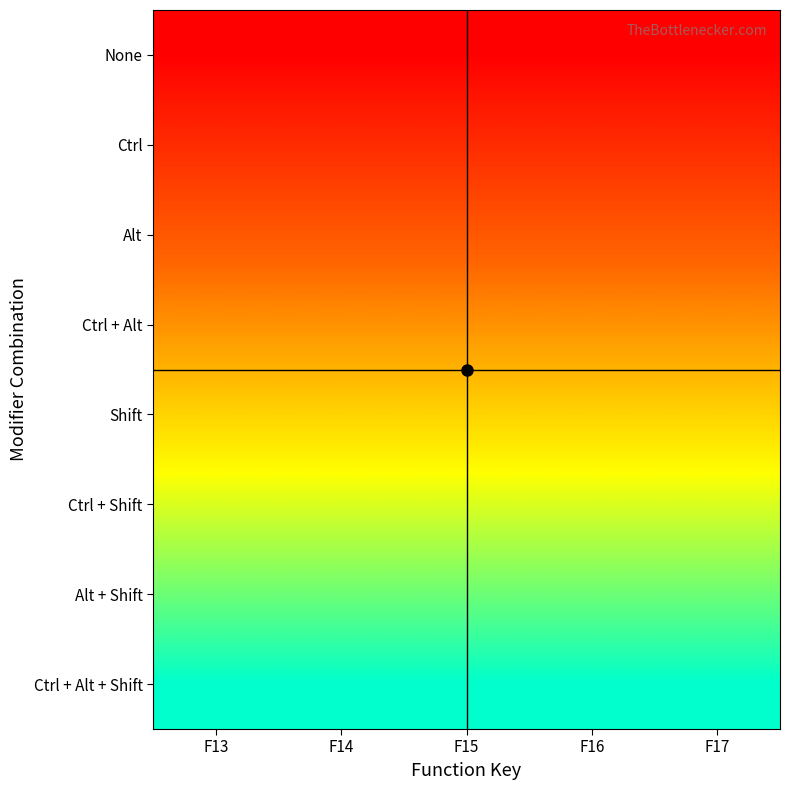

What is the difference between the highest and lowest values at F15?

7